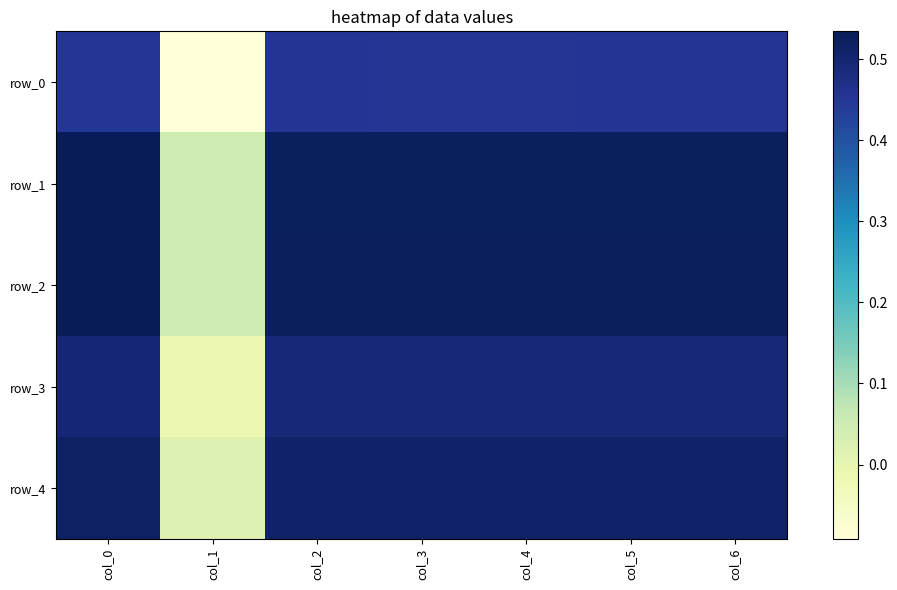

The value of row_2 at col_0 is 0.2. True or false?

False